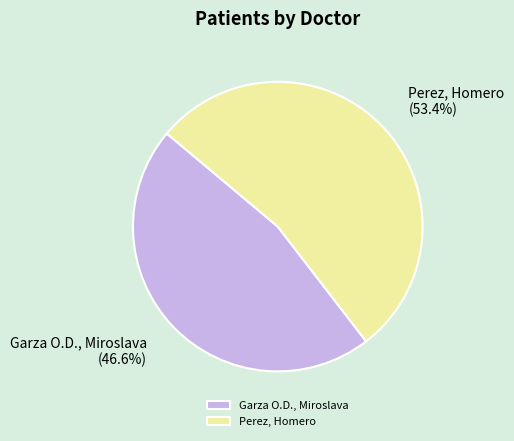

Between Perez, Homero and Garza O.D., Miroslava, which is larger?

Perez, Homero